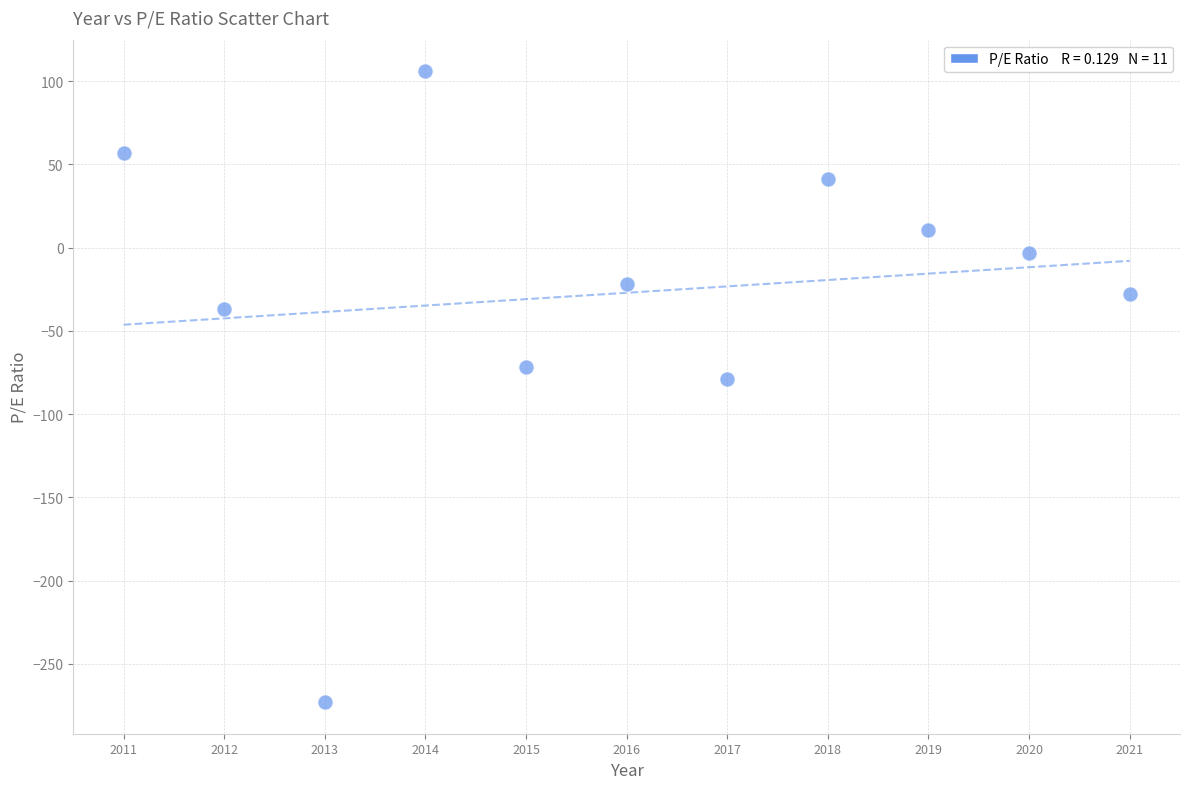

What Y value in the scatter plot is closest to -83?

-78.8